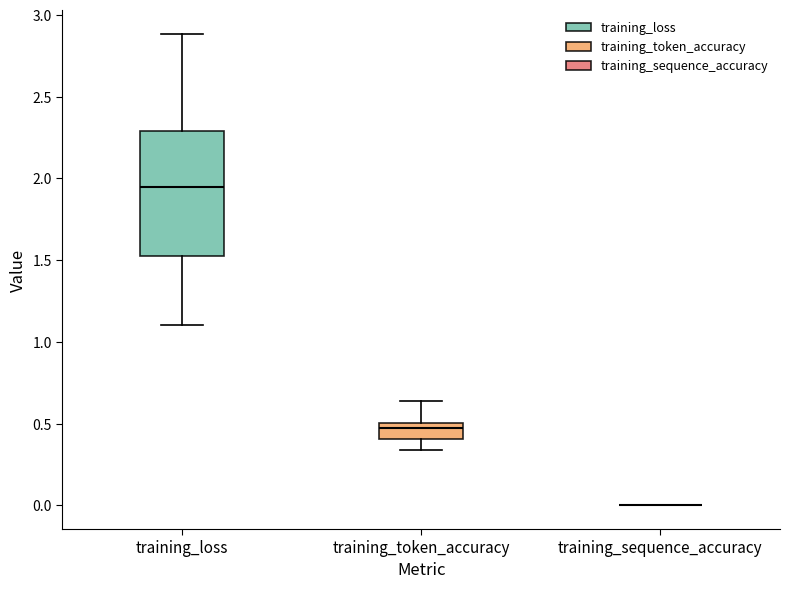

Reading left to right, transcribe this box plot: for each box, give where its median line is, the range the box spans, and where its two whiskers end, as read against the y-axis. The values are not printed on the chart, so give them approximately, as read against the axis.

training_loss: median 1.95, box 1.55 to 2.30, whiskers 1.10 to 2.90
training_token_accuracy: median 0.45, box 0.40 to 0.50, whiskers 0.35 to 0.65
training_sequence_accuracy: box collapsed to a line at 0.00, whiskers 0.00 to 0.00